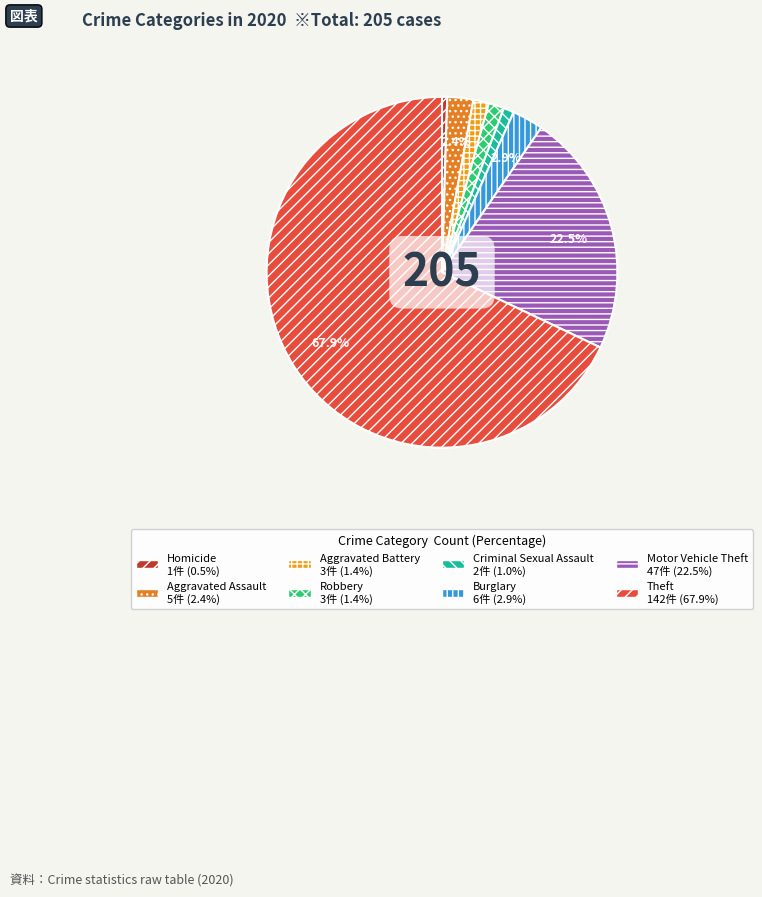

Rank the categories by value from highest to lowest.

Theft, Motor Vehicle Theft, Burglary, Aggravated Assault, Aggravated Battery, Robbery, Criminal Sexual Assault, Homicide